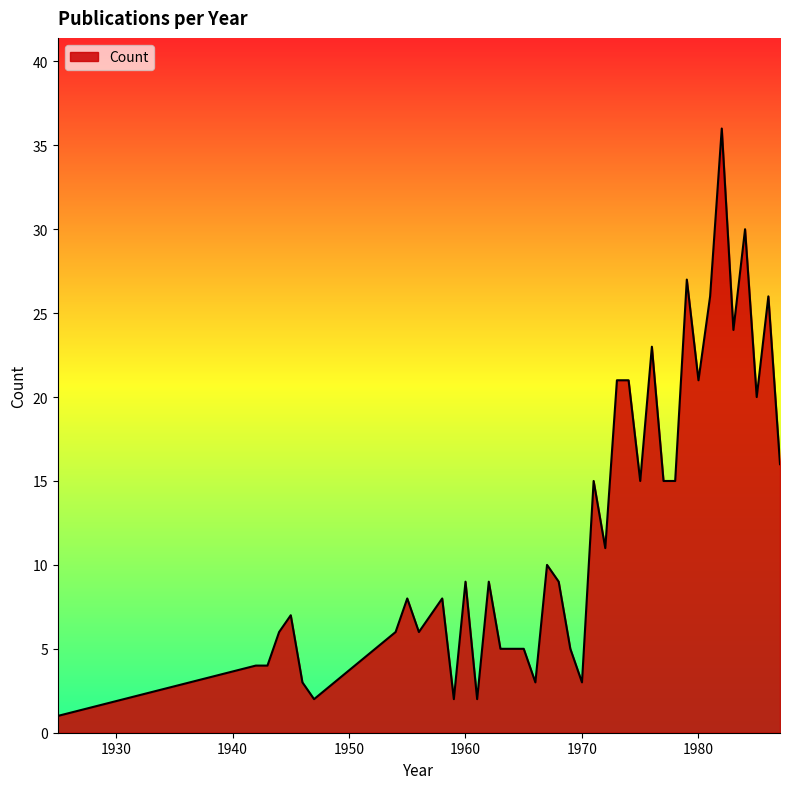

What is the maximum value shown in the chart?

36